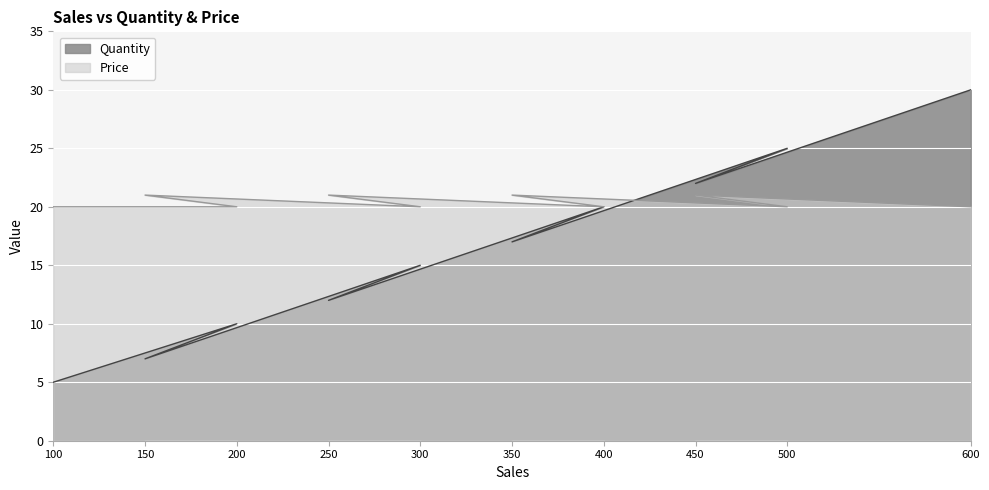

Where is Price nearest to the value 20?

100